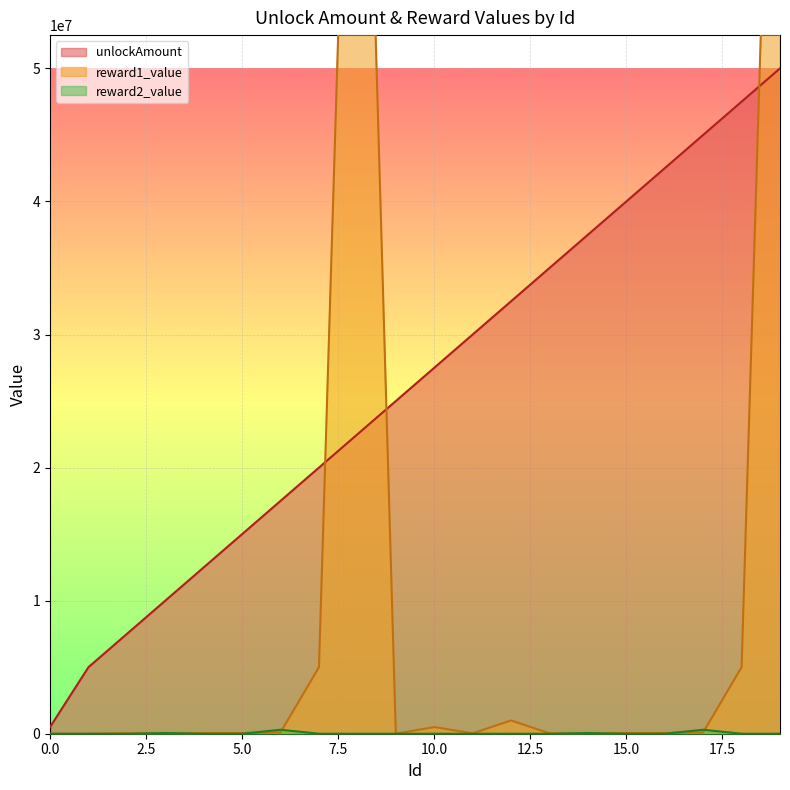

Where is unlockAmount nearest to the value 25250000?

9